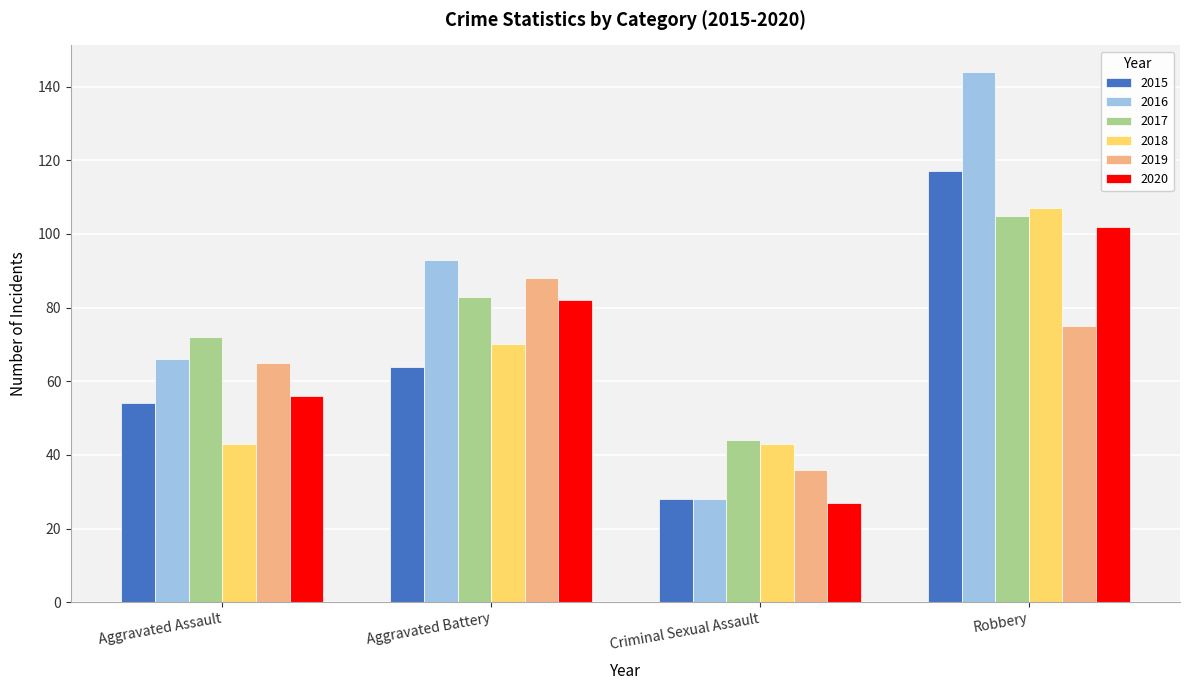

What is the label of the 1st bar from the right?

Robbery